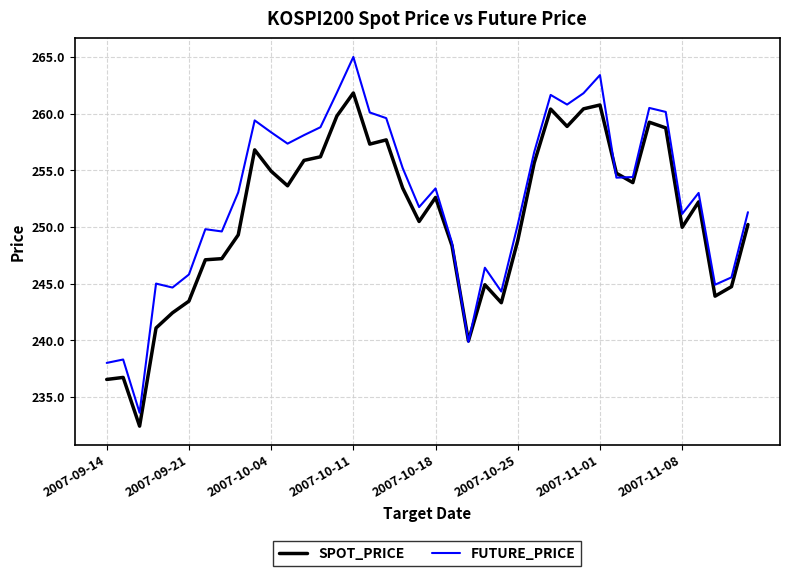

Rank the series by their average value, from lowest to highest.

SPOT_PRICE, FUTURE_PRICE